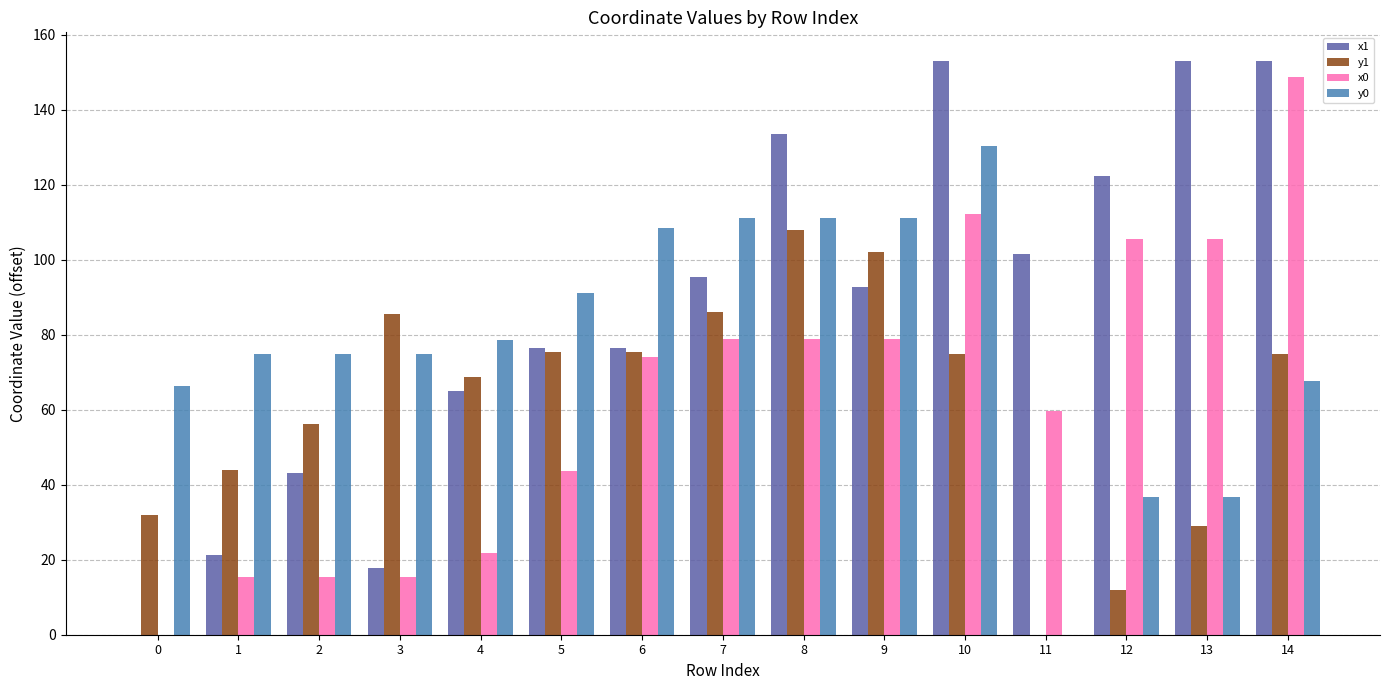

How many groups of bars are there?

15